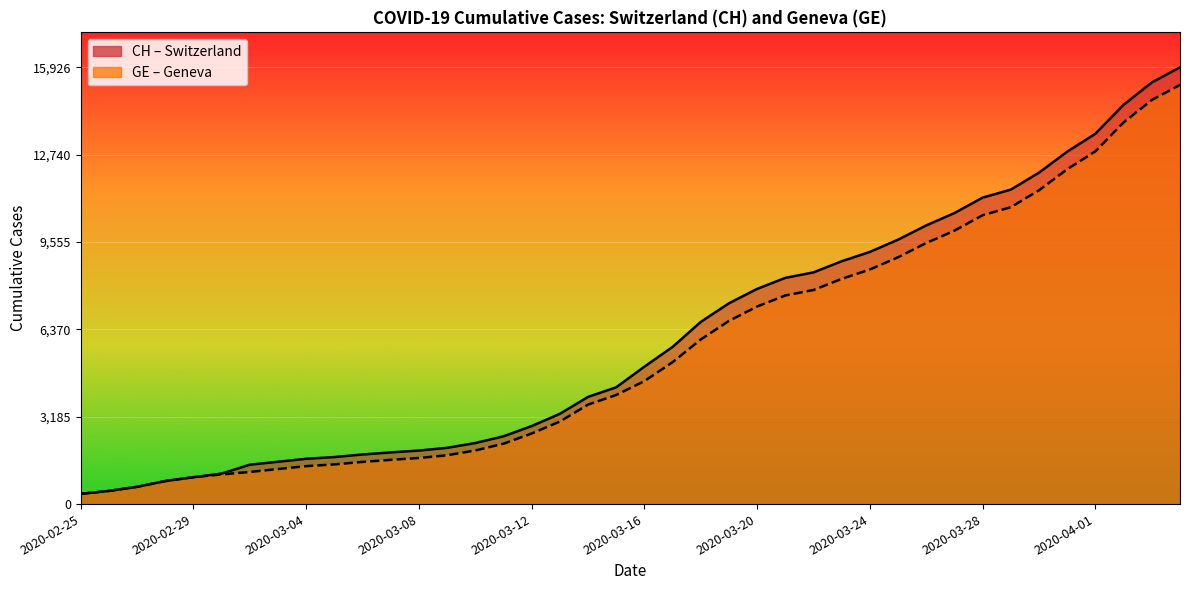

True or false: CH has more than 1 points higher than both neighbors.

False